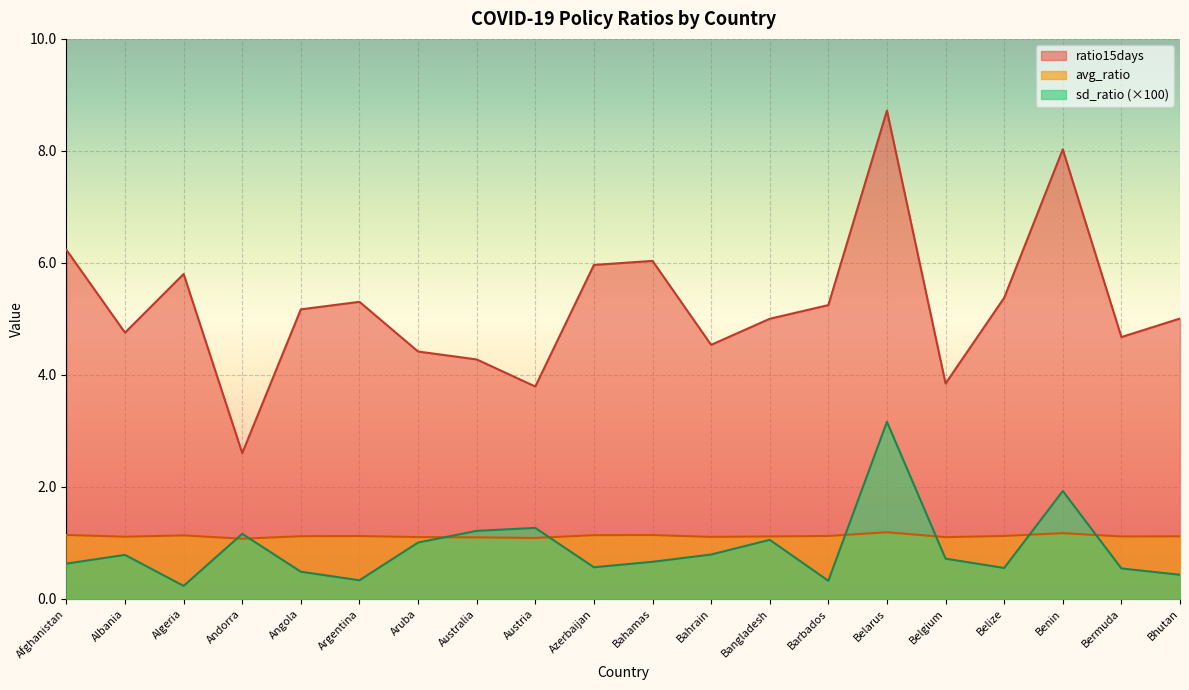

Between Australia and Bhutan, which series saw the biggest shift?

sd_ratio